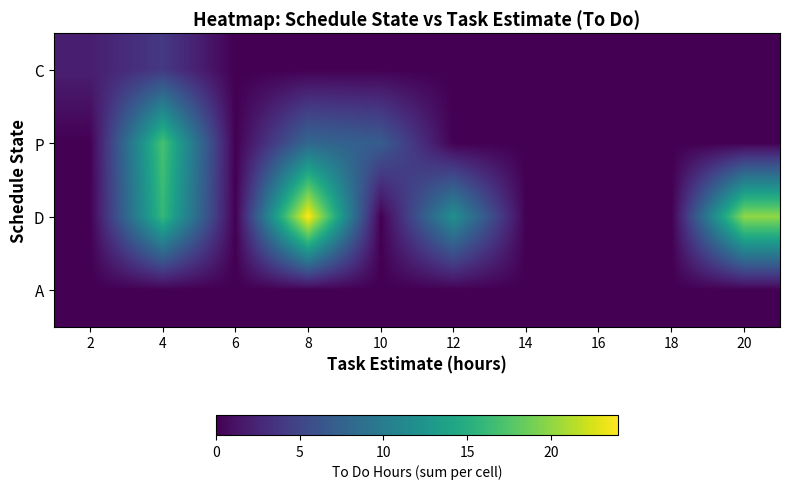

Rank the series by their maximum value, from highest to lowest.

D, P, C, A